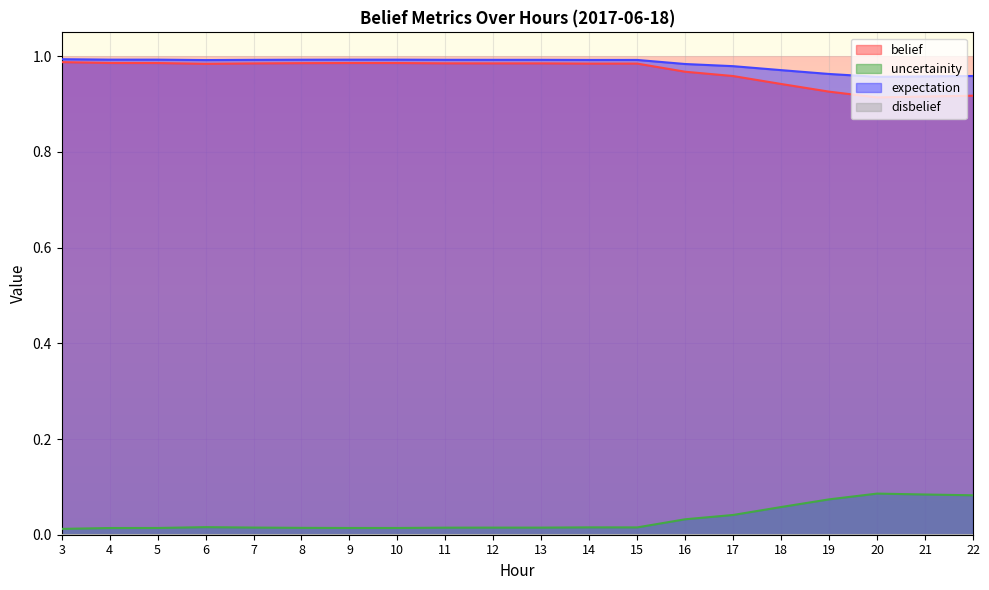

What is the difference between the second highest and second lowest values in the belief series?

0.1